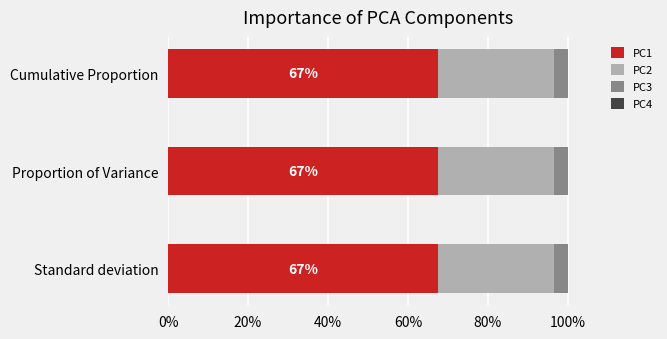

What is the sum of all PC2 values?

0.9